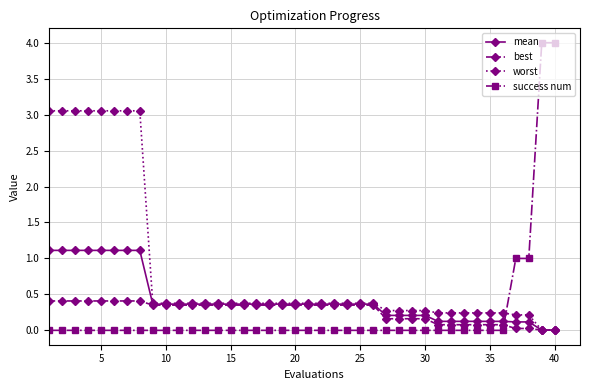

What is the greatest value displayed?

4.0